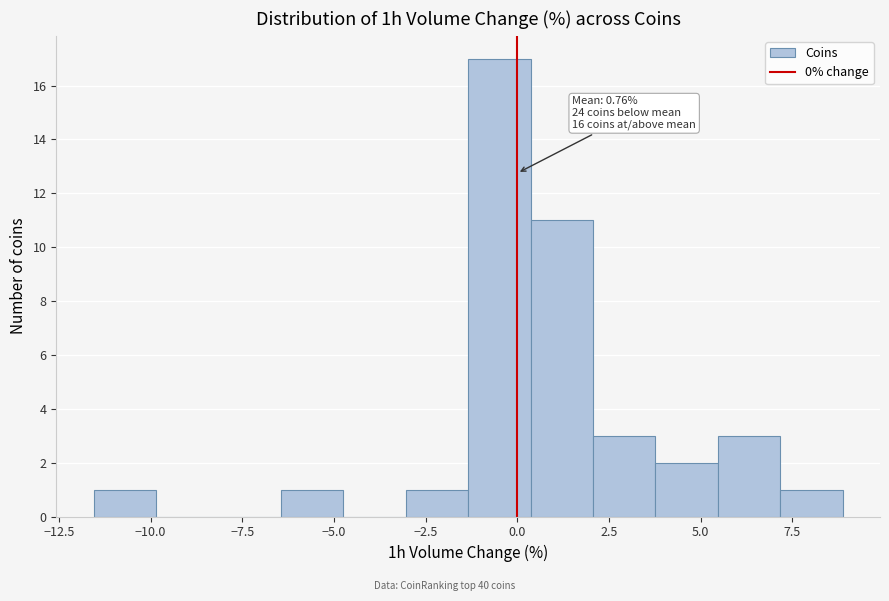

Around what value on the x-axis is the tallest bar? Give the approximate position of its centre, as read against the axis.

-0.5